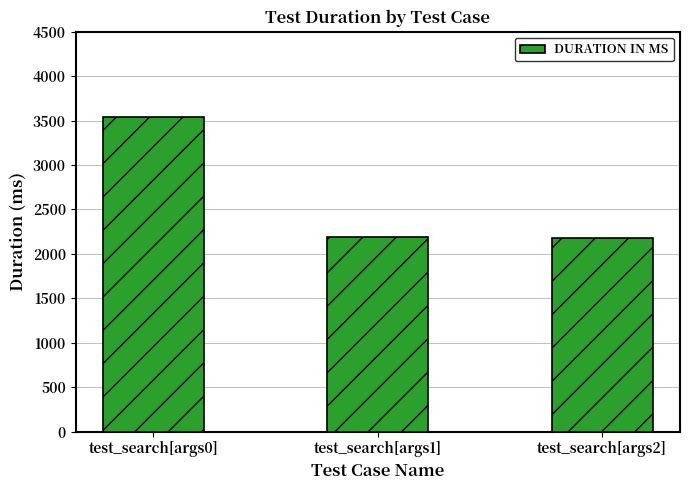

What is the ratio of the value at test_search[args0] to the value at test_search[args2]?

1.6